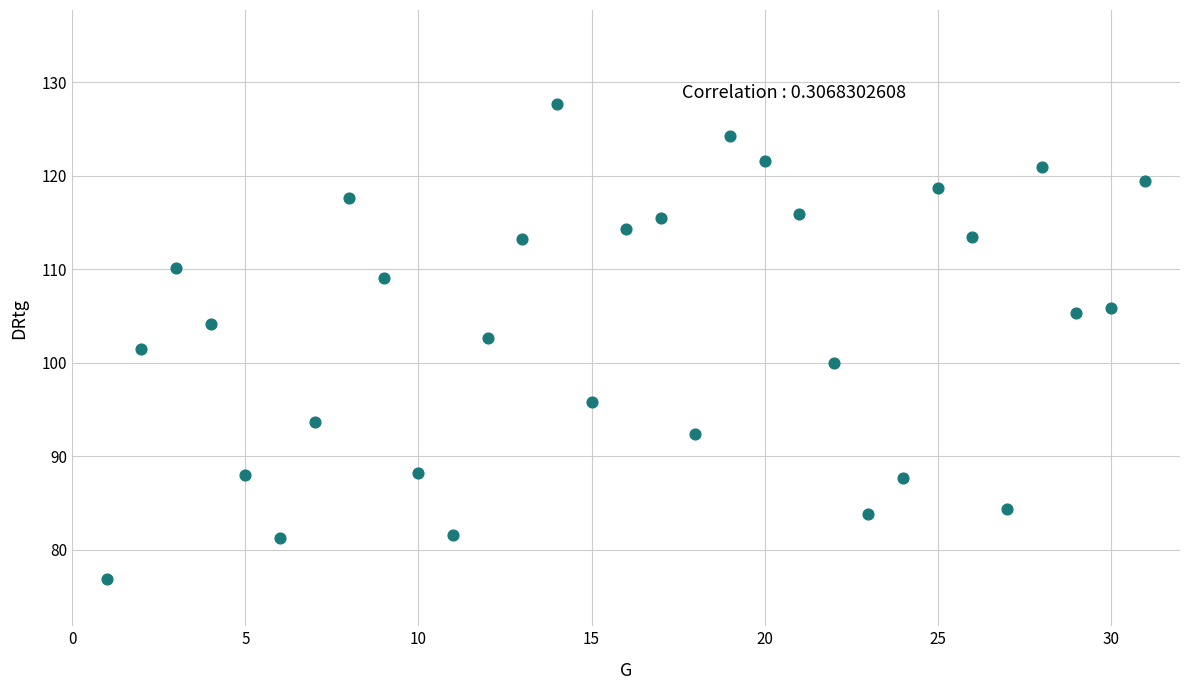

What is the range of Y values (max minus min)?

50.9